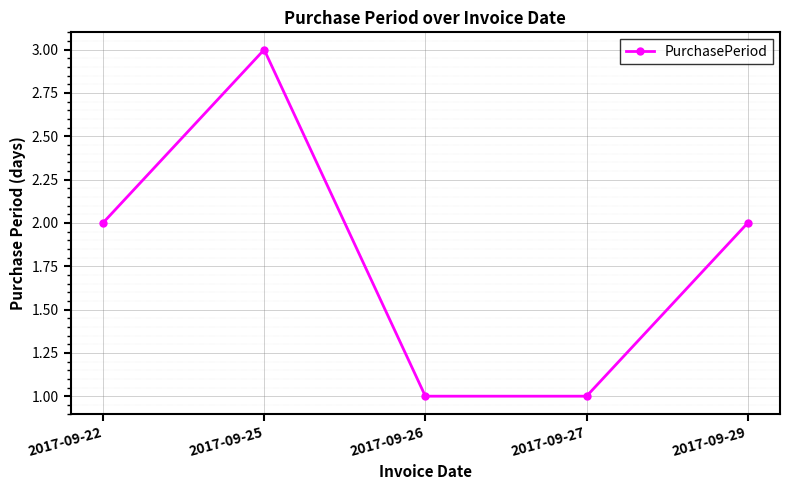

Reading left to right, extract all data points from this chart.

2017-09-22=2	2017-09-25=3	2017-09-26=1	2017-09-27=1	2017-09-29=2